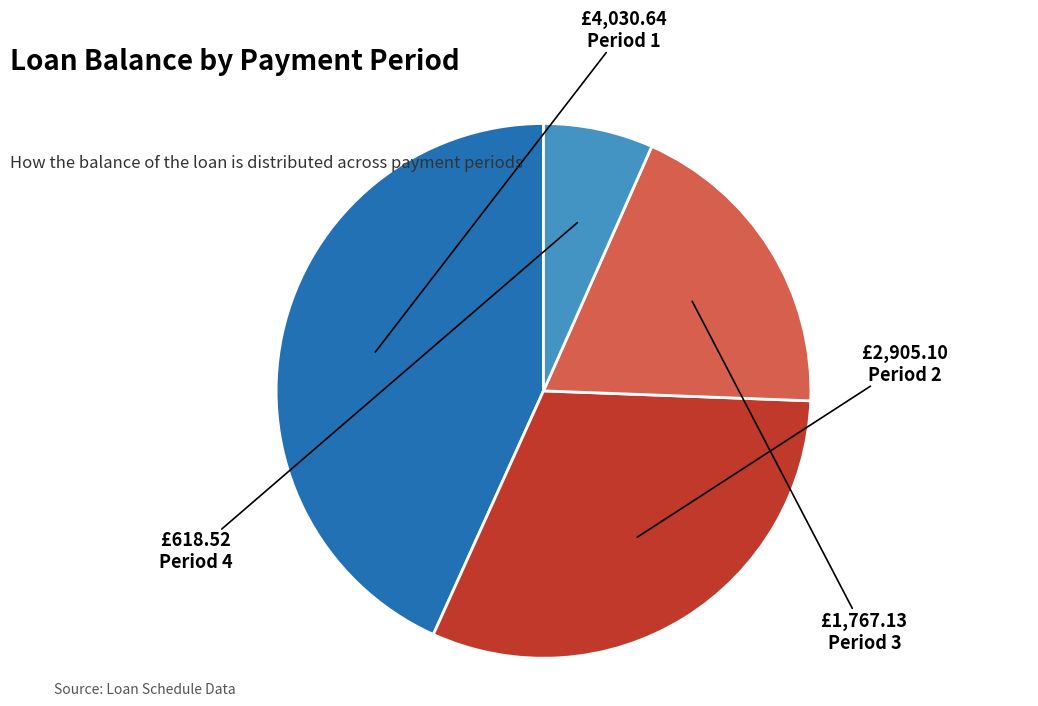

True or false: Period 2 accounts for 31% of the total.

True